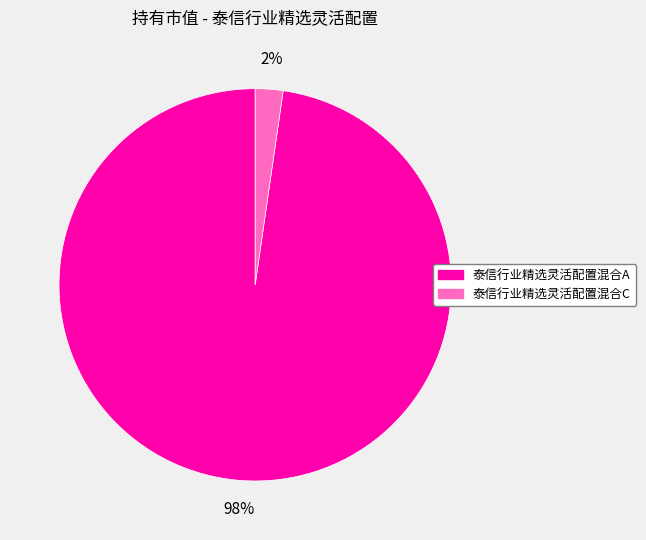

To the nearest percent, what percentage of the pie is 泰信行业精选灵活配置混合C?

2%